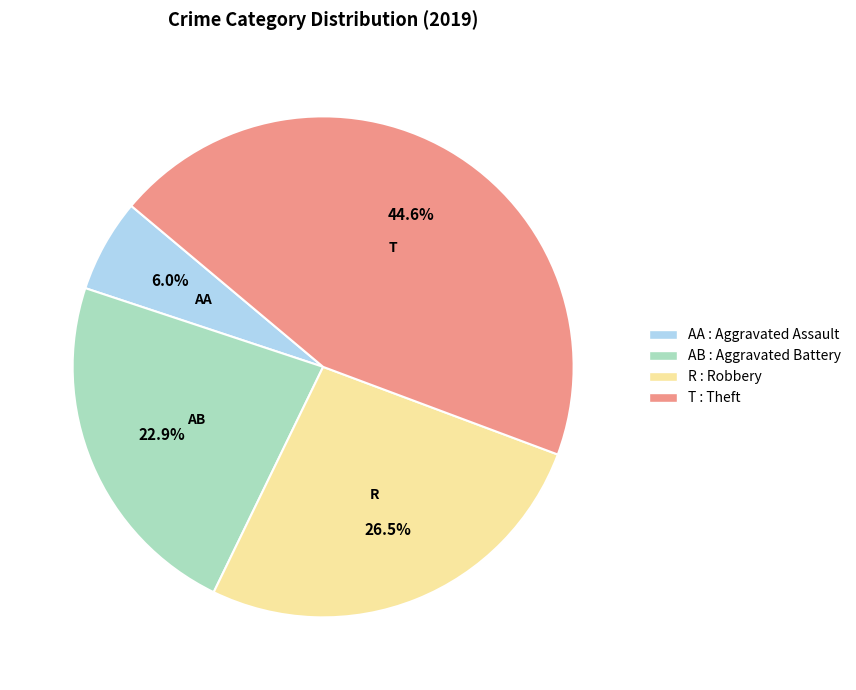

Does any single category account for the majority?

No